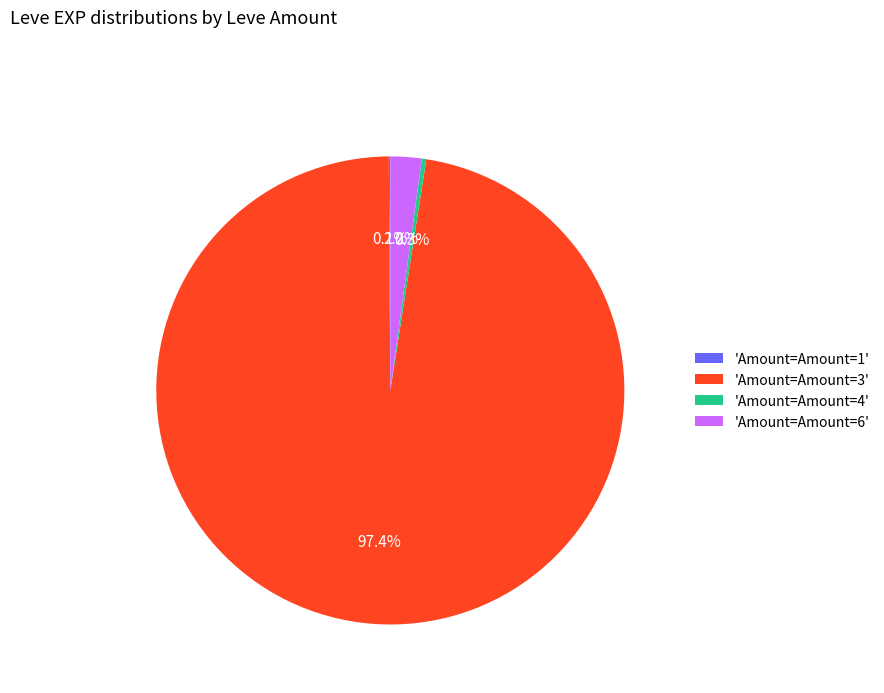

Which has a higher value, 'Amount=Amount=3' or 'Amount=Amount=6'?

'Amount=Amount=3'